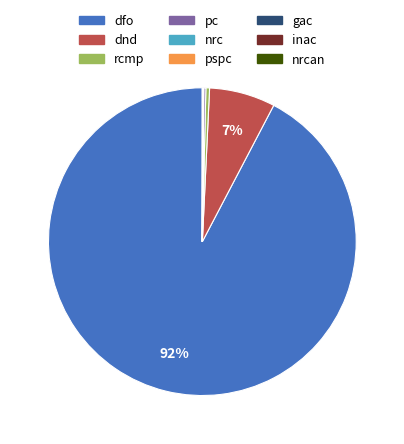

To the nearest percent, what portion does dnd represent?

7%